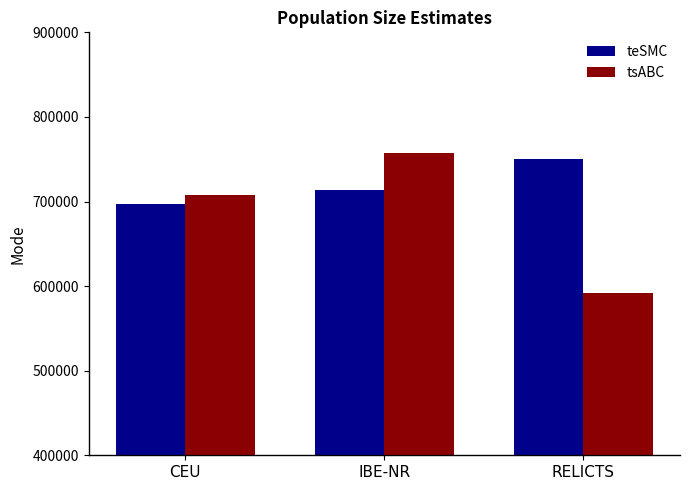

What are all the series names shown in the legend?

teSMC, tsABC